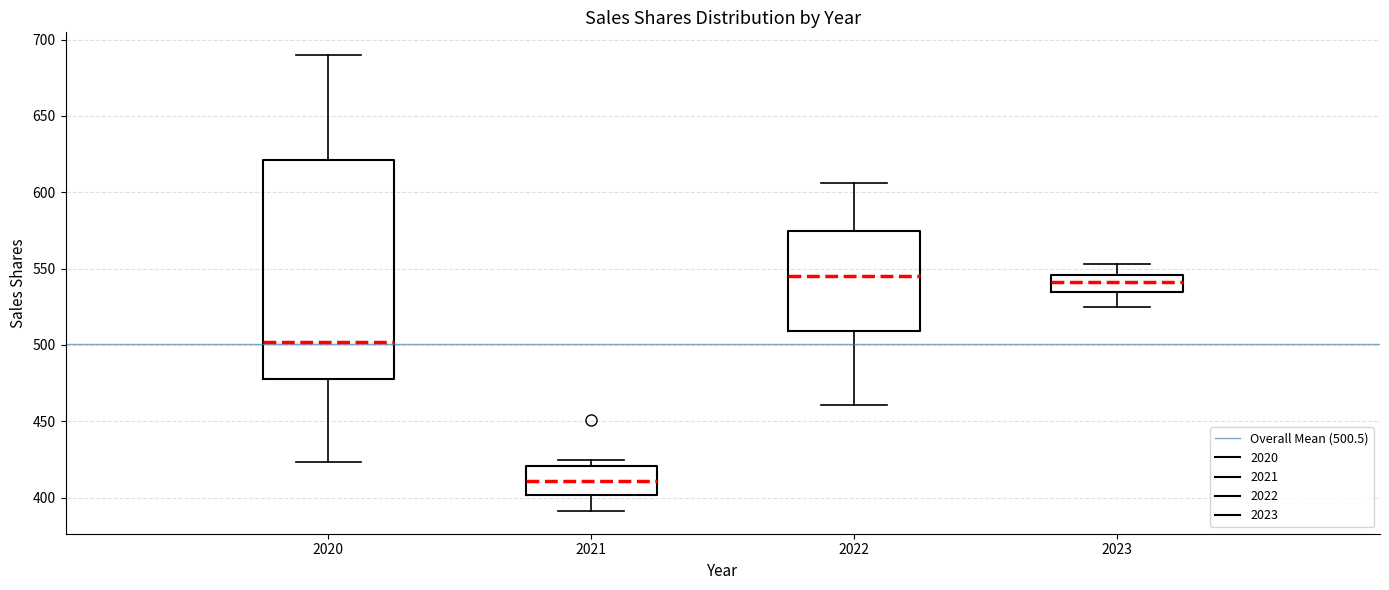

Reading left to right, read every box against the y-axis: the position of its median line, the range the box covers, and the ends of its whiskers. The values are not printed on the chart, so give them approximately, as read against the axis.

2020: median 500, box 480 to 620, whiskers 425 to 690
2021: median 410, box 400 to 420, whiskers 390 to 425
2022: median 545, box 510 to 575, whiskers 460 to 605
2023: median 540, box 535 to 545, whiskers 525 to 555